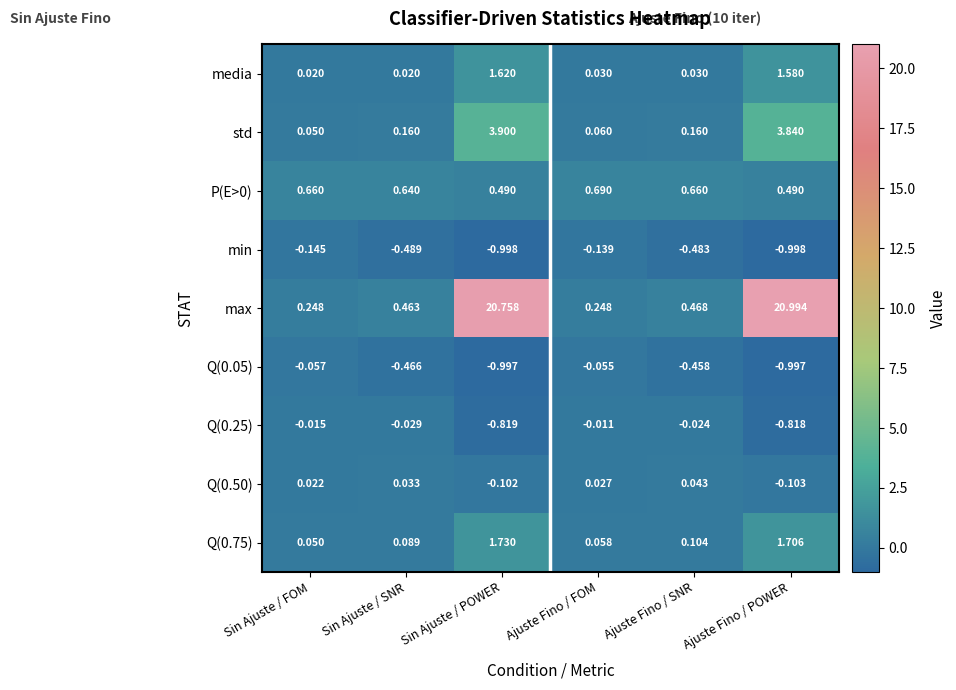

Which series has the largest range (max minus min)?

max